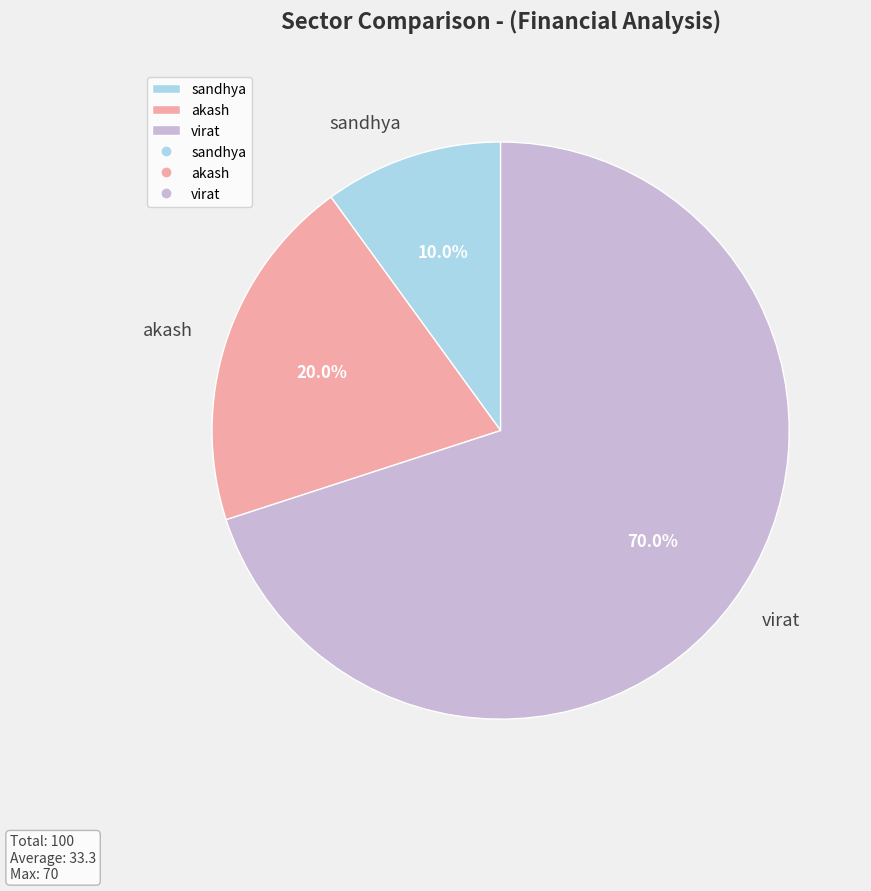

Does akash represent more than half of the total?

No